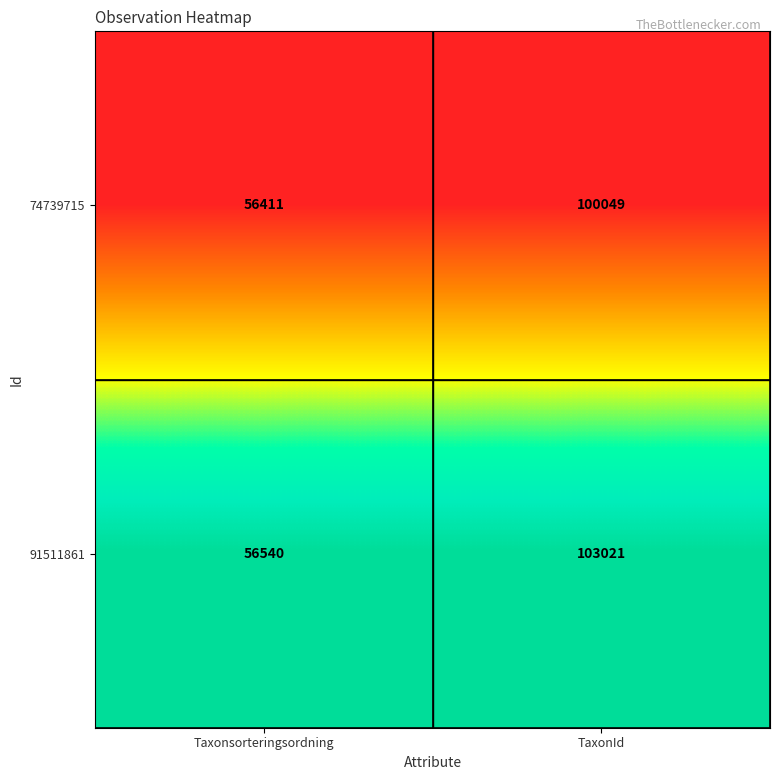

Which series has the largest total across all categories?

91511861